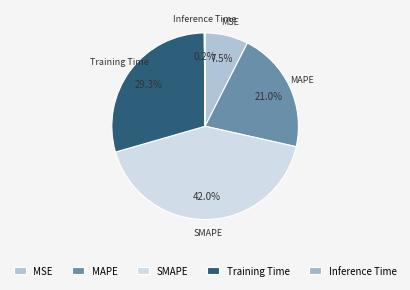

Is it true that MSE is 13% of the pie?

False